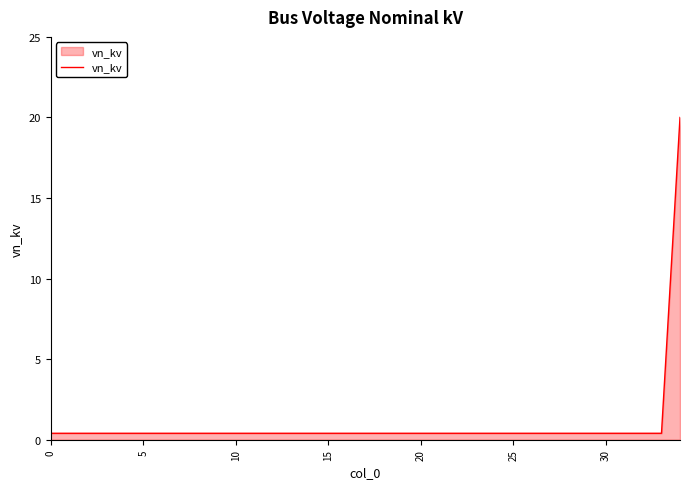

What is the maximum value shown in the chart?

20.0